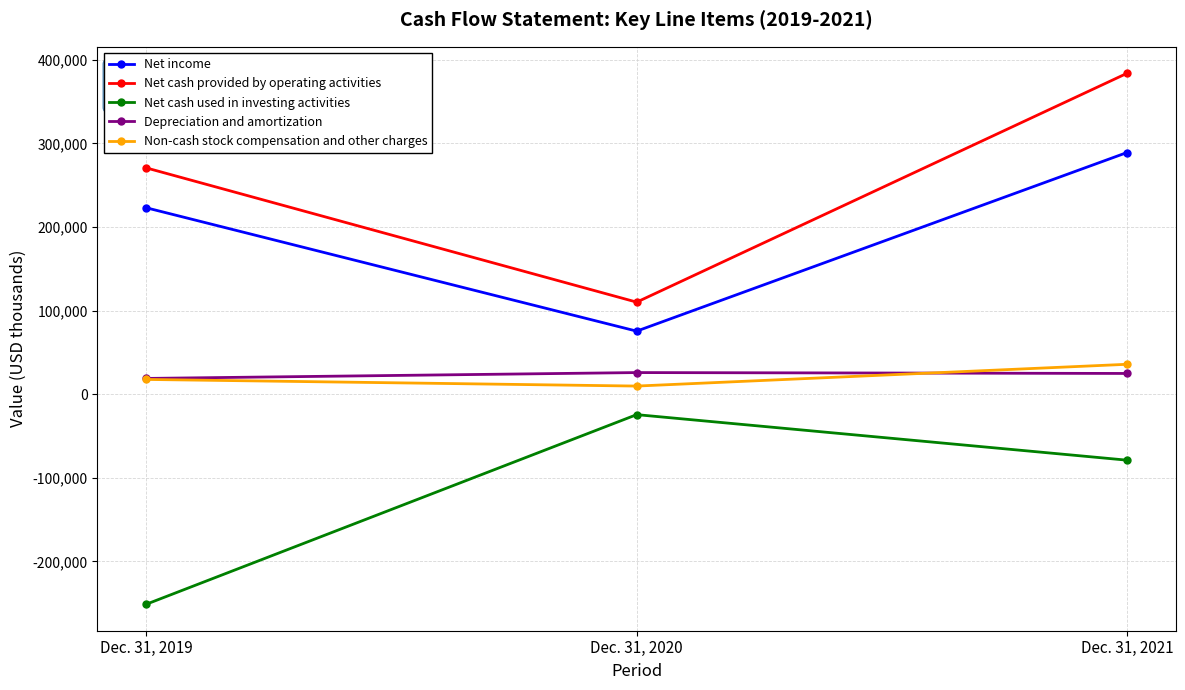

How many Non-cash stock compensation and other charges values are between 9690 and 35731?

3